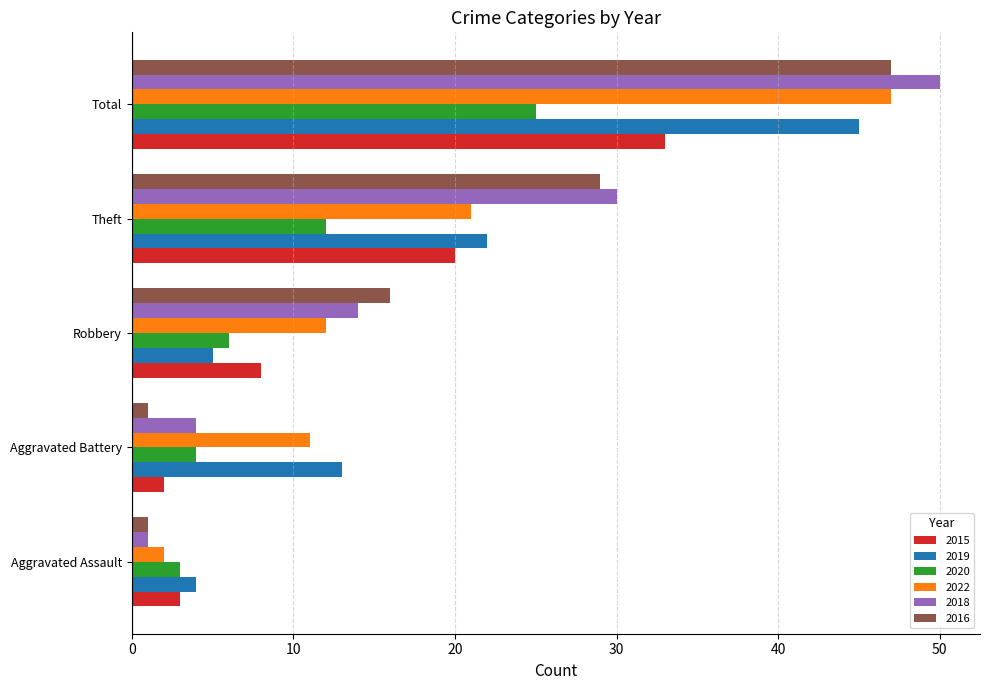

Is it true that 2020 equals 37 at Total?

False